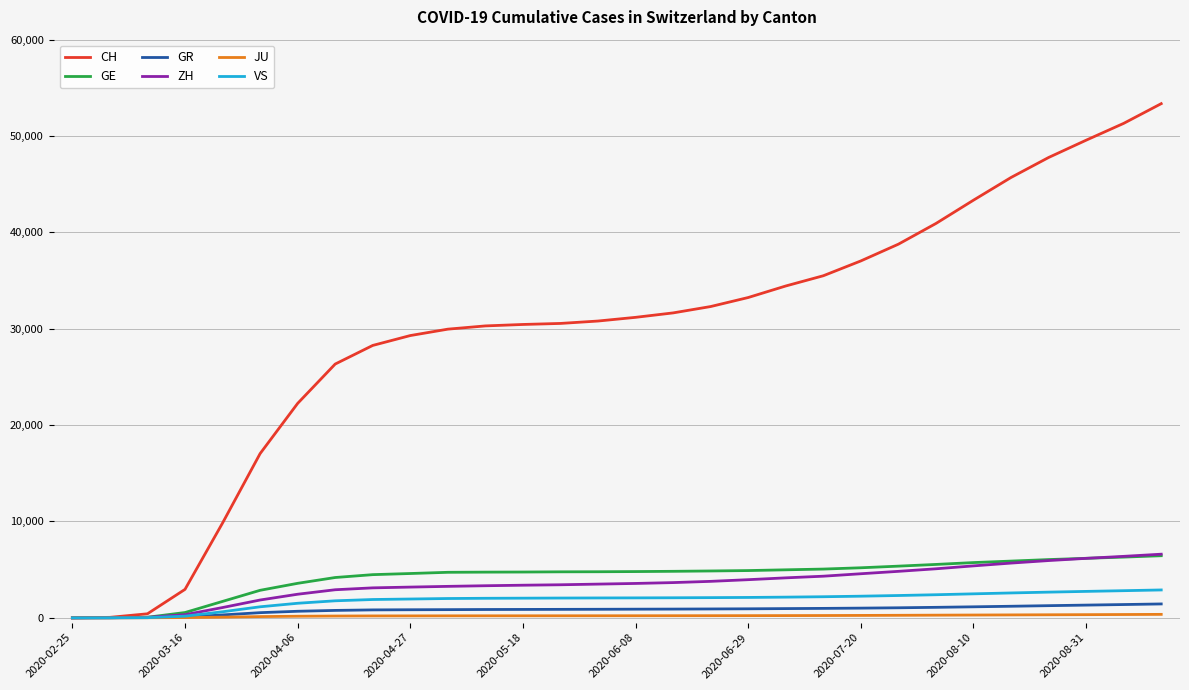

Which series has the largest total across all categories?

CH